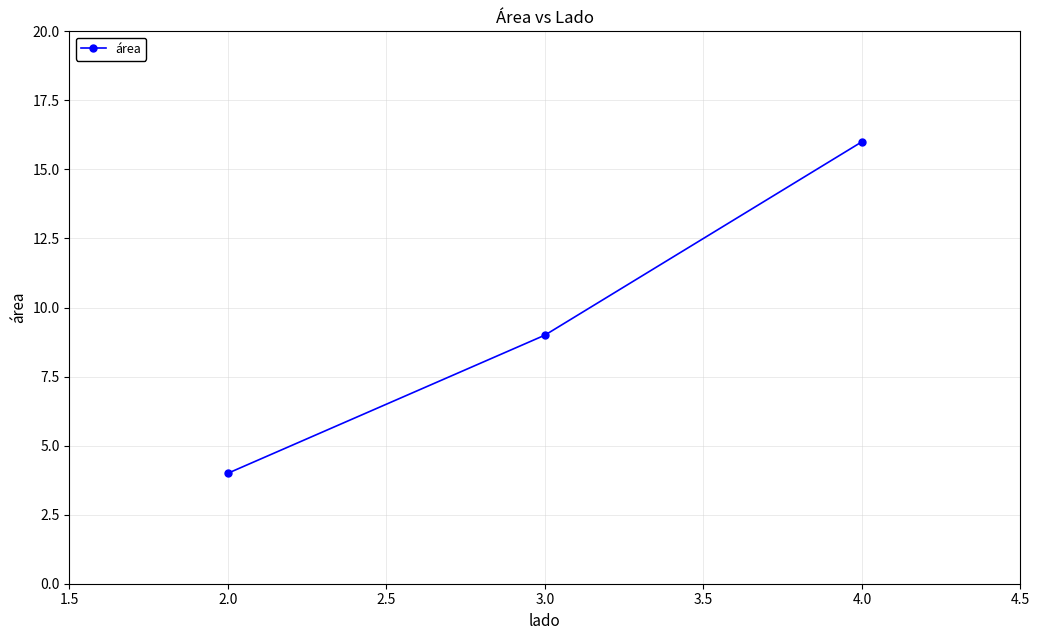

At which label is the value closest to 10?

3.0